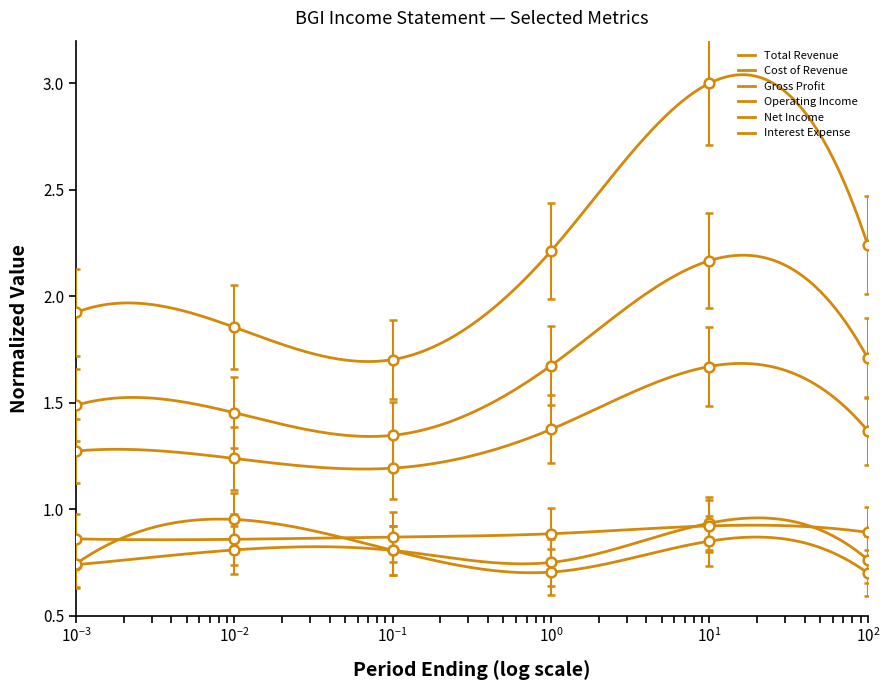

How many lines are shown in the chart?

6